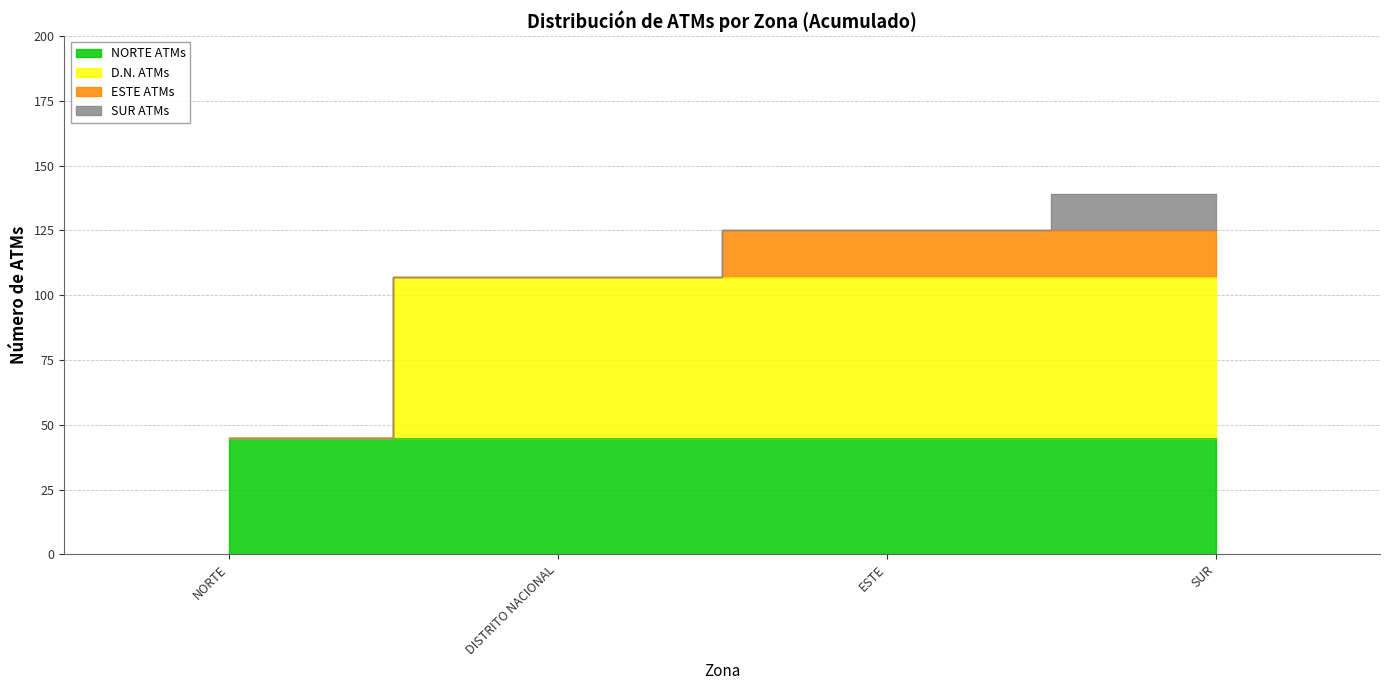

Approximately how many times larger is the value at DISTRITO NACIONAL compared to ESTE?

0.9